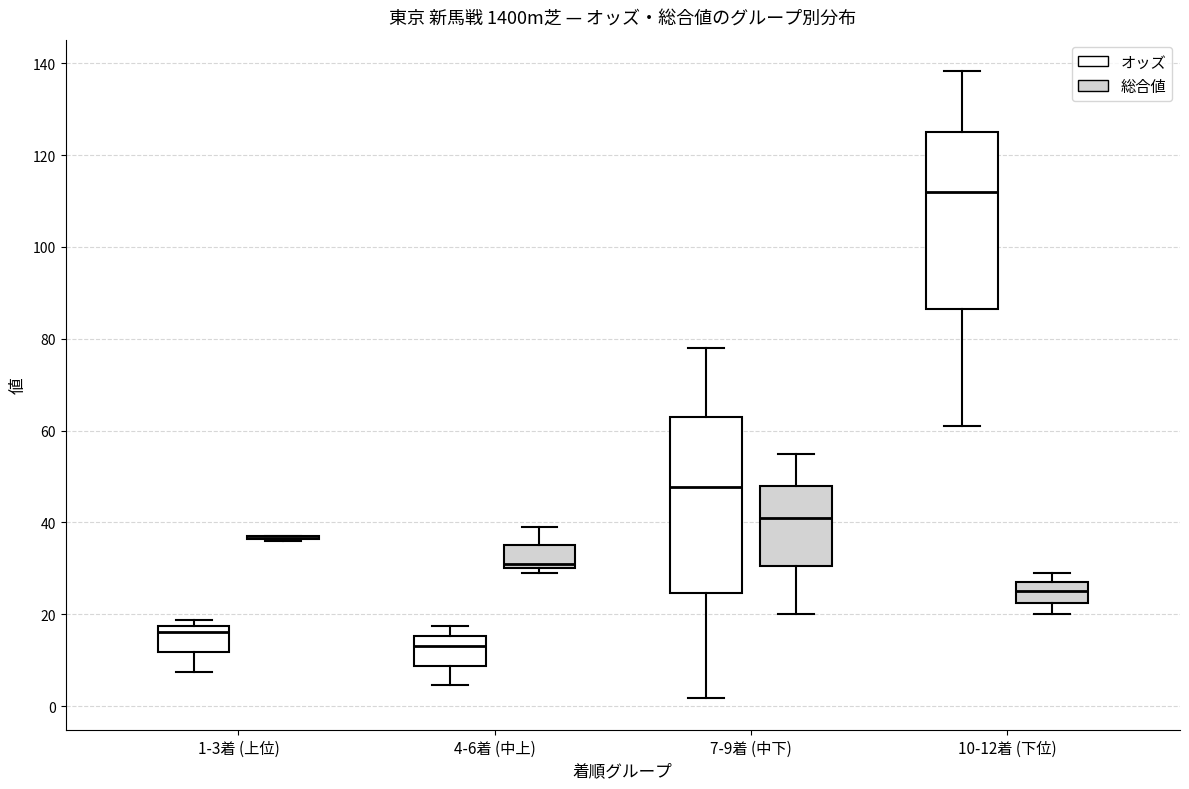

Reading left to right, transcribe this box plot: for each box, give where its median line is, the range the box spans, and where its two whiskers end, as read against the y-axis. The values are not printed on the chart, so give them approximately, as read against the axis.

1-3着 (上位) (オッズ): median 16, box 12 to 18, whiskers 8 to 18 (just above the box's upper edge)
1-3着 (上位) (総合値): box collapsed to a line at 38, whiskers 36 to 38
4-6着 (中上) (オッズ): median 14, box 8 to 16, whiskers 4 to 18
4-6着 (中上) (総合値): median 32, box 30 to 36, whiskers 30 (just below the box's lower edge) to 40
7-9着 (中下) (オッズ): median 48, box 24 to 62, whiskers 2 to 78
7-9着 (中下) (総合値): median 42, box 30 to 48, whiskers 20 to 56
10-12着 (下位) (オッズ): median 112, box 86 to 126, whiskers 62 to 138
10-12着 (下位) (総合値): median 26, box 22 to 28, whiskers 20 to 30